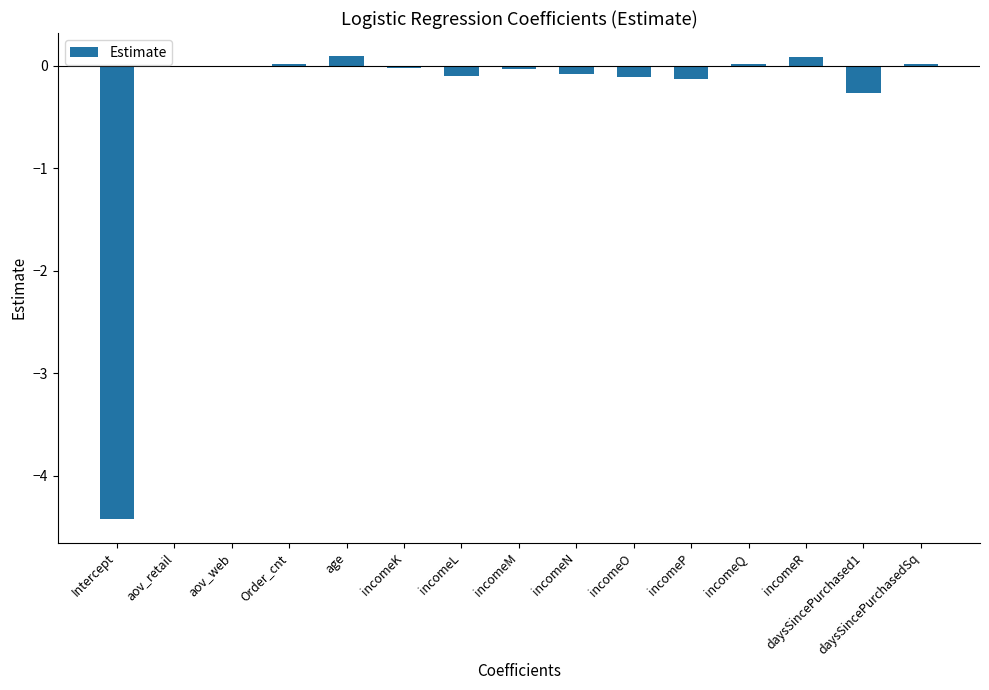

Is it true that the value at incomeO is -0.1?

True